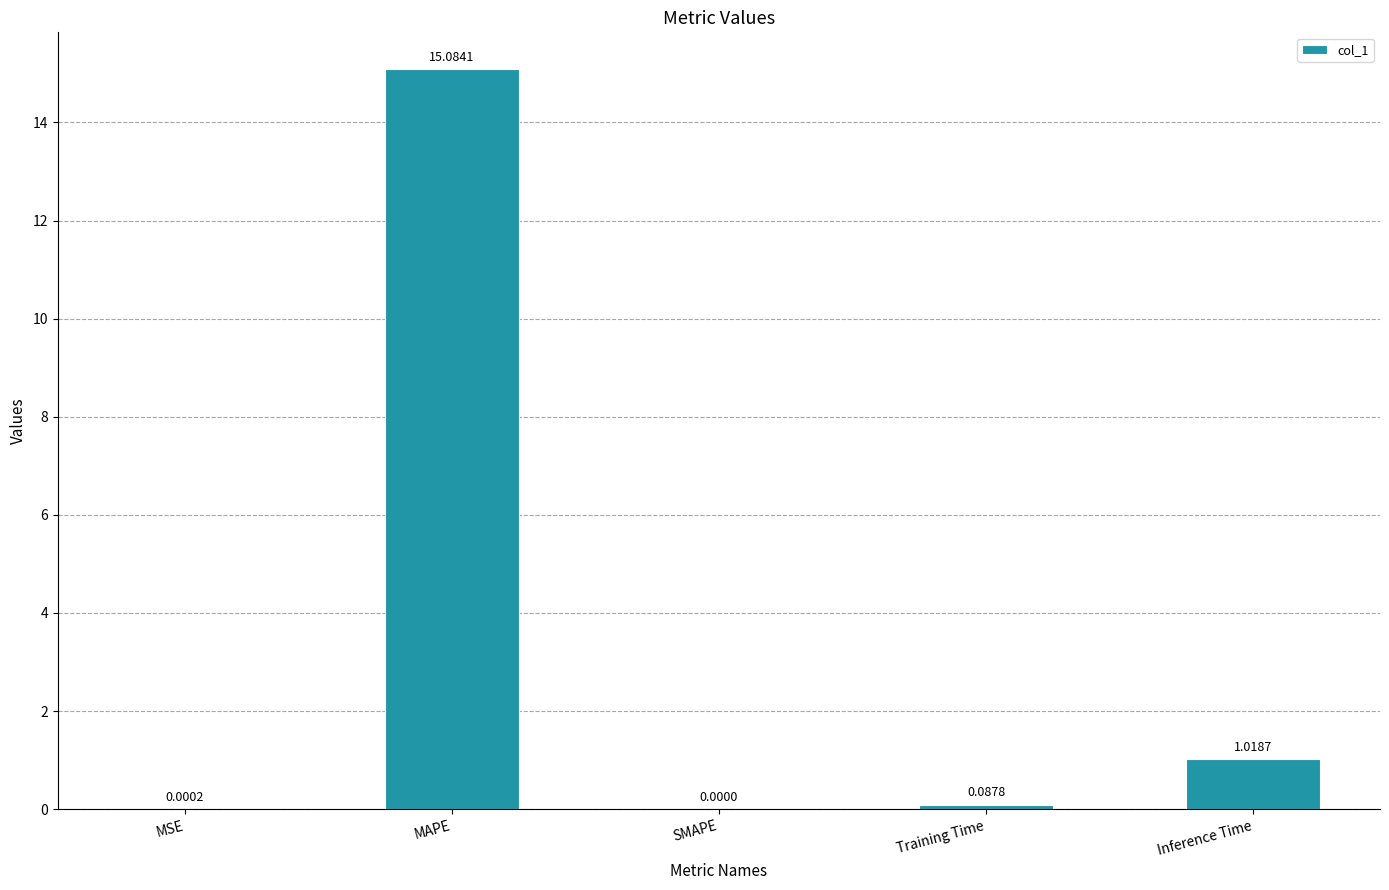

Which label corresponds to the largest value in the chart?

MAPE